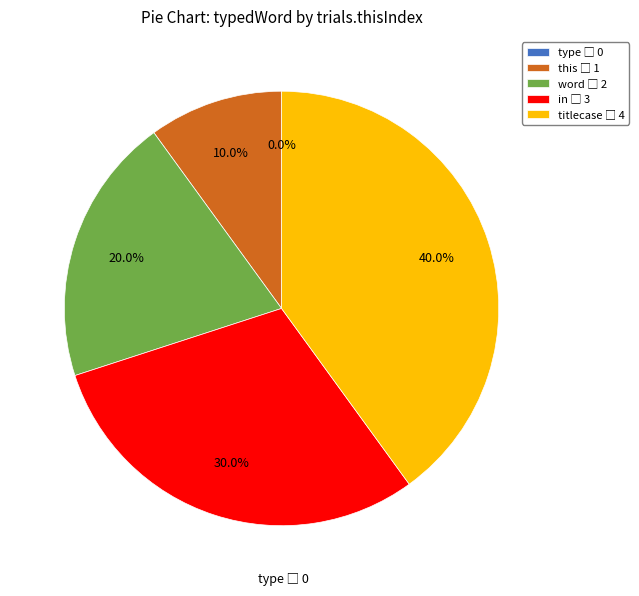

Count the number of slices in the pie.

5